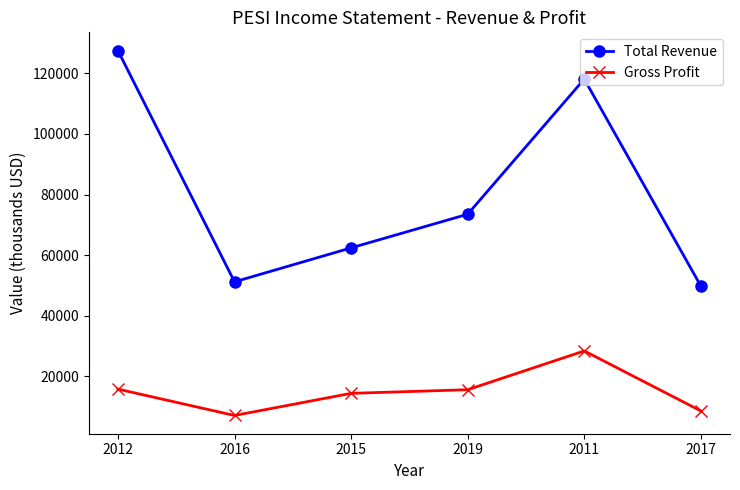

The Total Revenue series shows 54830 at 2012. True or false?

False